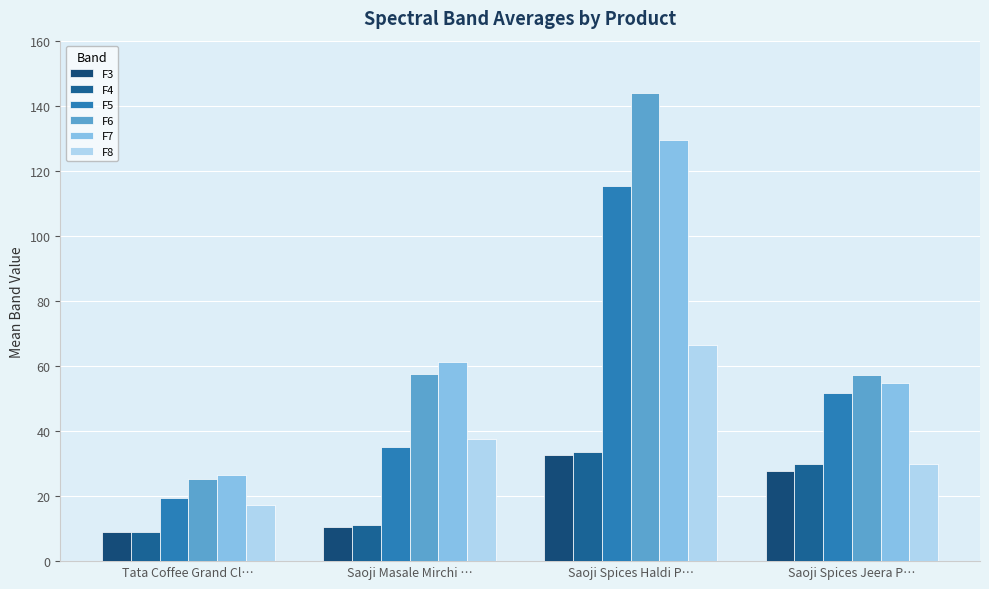

Rank the categories by F3 value from highest to lowest.

Saoji Spices Haldi P…, Saoji Spices Jeera P…, Saoji Masale Mirchi …, Tata Coffee Grand Cl…